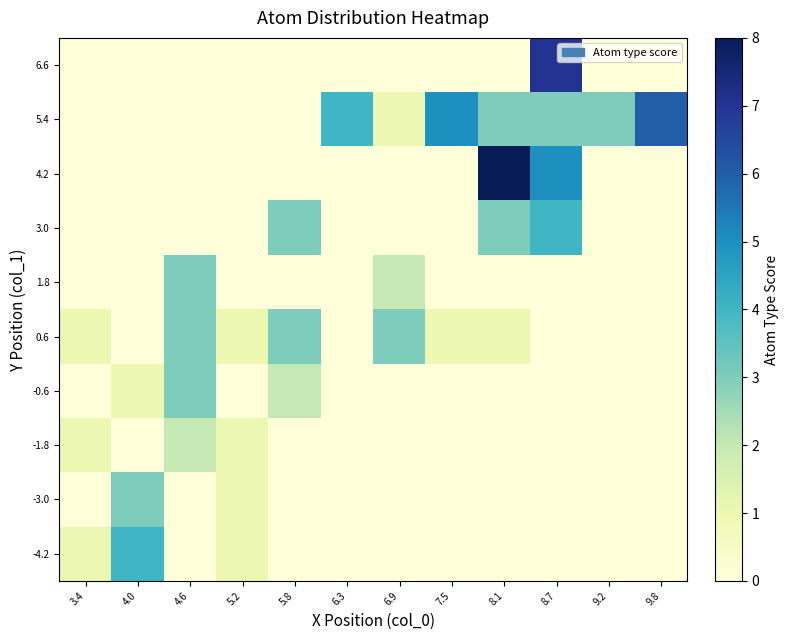

Which label corresponds to the largest value in the chart?

8.1